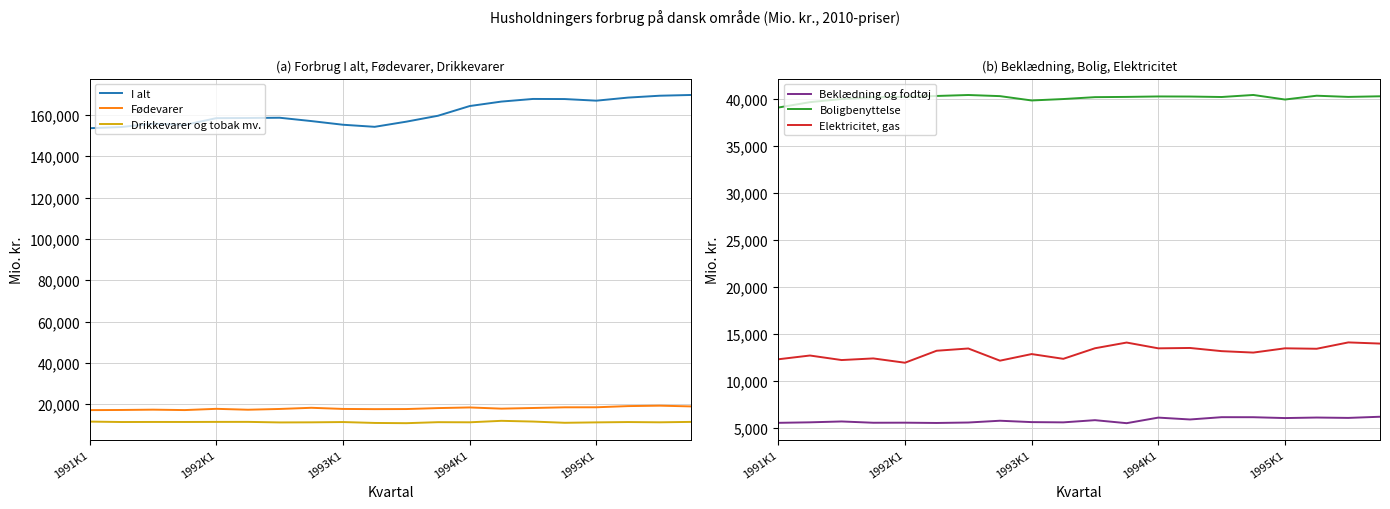

What value does the Boligbenyttelse series have at 5?

40283